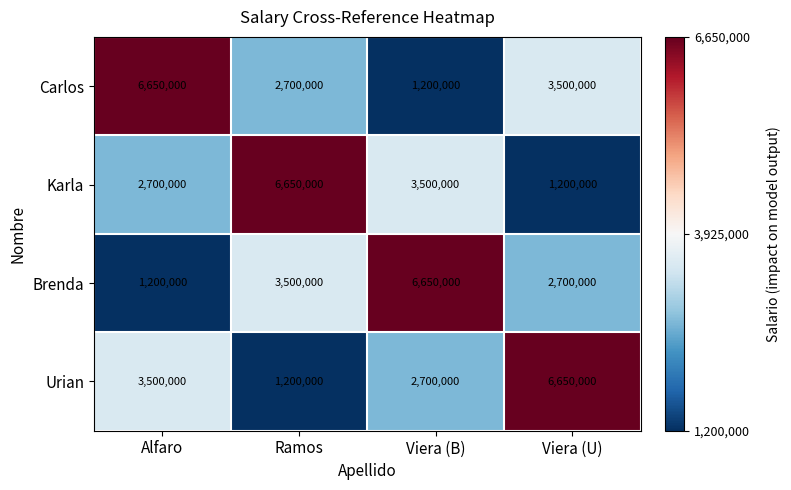

What is the total value across all series at Ramos?

14050000